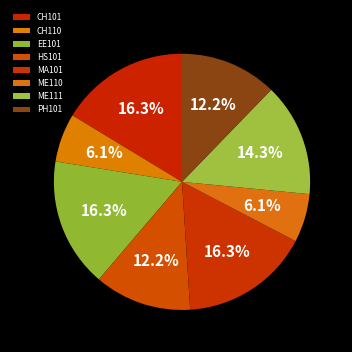

What percentage is the ME111 slice, to the nearest percent?

14%